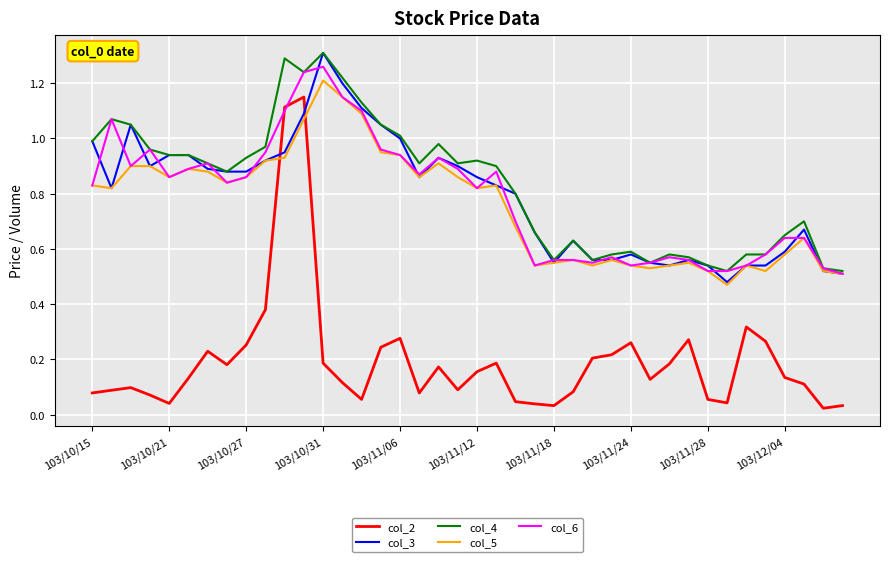

True or false: col_2 and col_4 cross at least once.

False